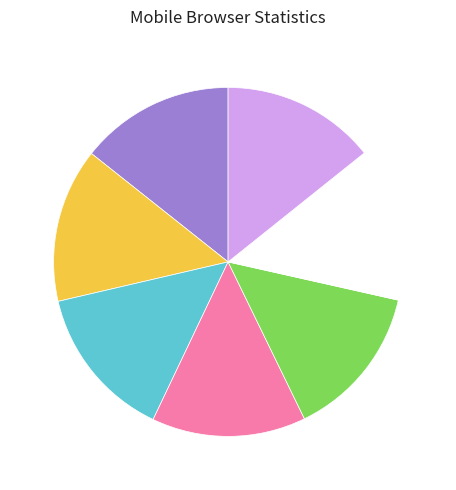

Is there any slice that represents more than half of the pie?

No